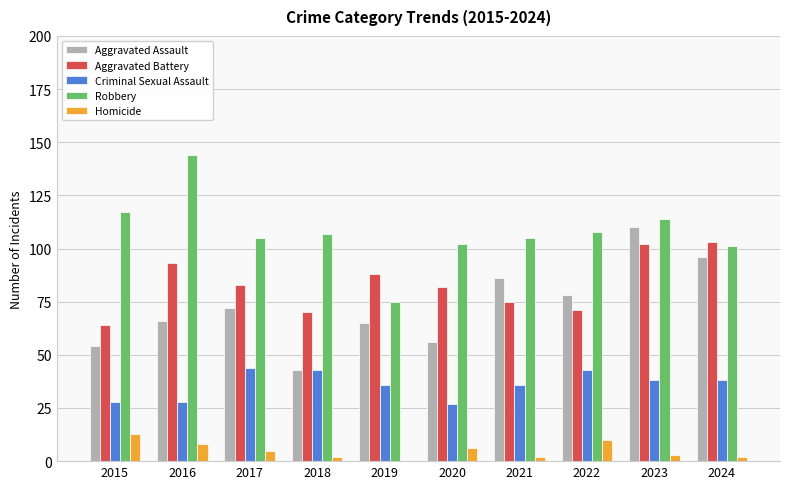

What is the sum of all Homicide values?

51